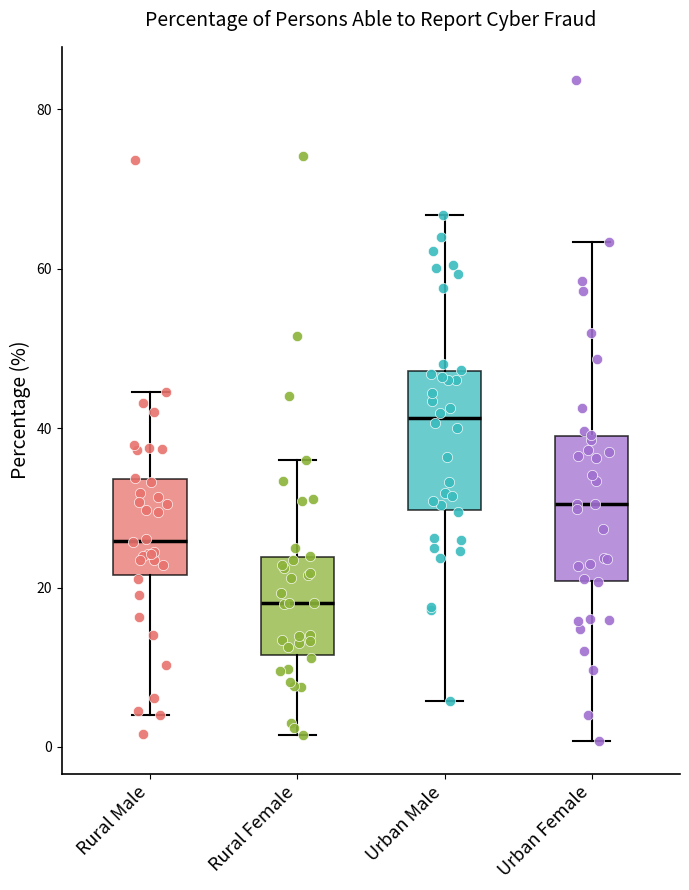

Reading left to right, read every box against the y-axis: the position of its median line, the range the box covers, and the ends of its whiskers. The values are not printed on the chart, so give them approximately, as read against the axis.

Rural Male: median 26, box 22 to 34, whiskers 4 to 44
Rural Female: median 18, box 12 to 24, whiskers 2 to 36
Urban Male: median 42, box 30 to 48, whiskers 6 to 66
Urban Female: median 30, box 20 to 40, whiskers 0 to 64